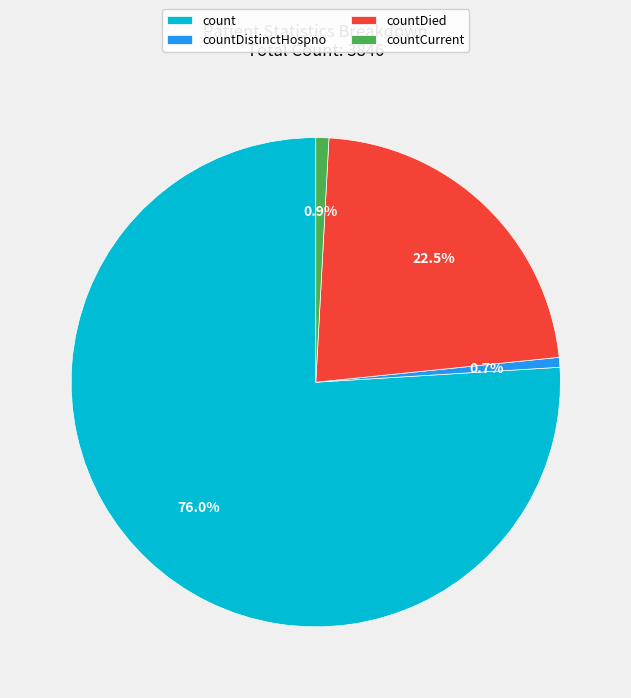

Is the sum of countDistinctHospno and count greater than half?

Yes